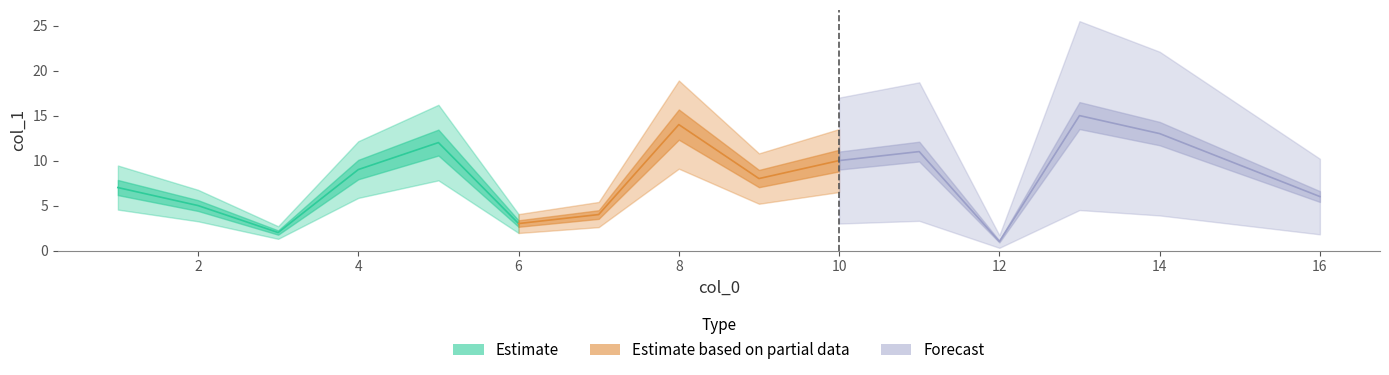

True or false: the data shows 9 at 4.

True